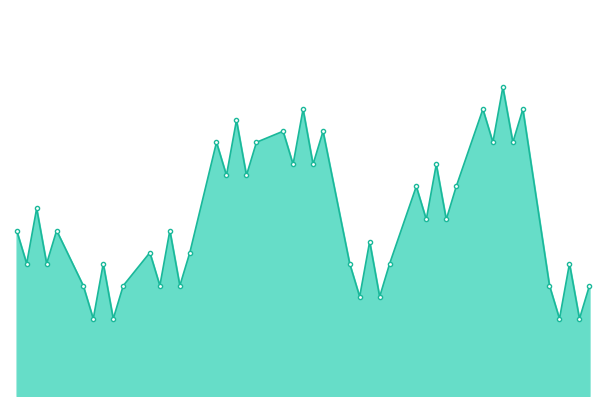

What is the sum of all values?

170